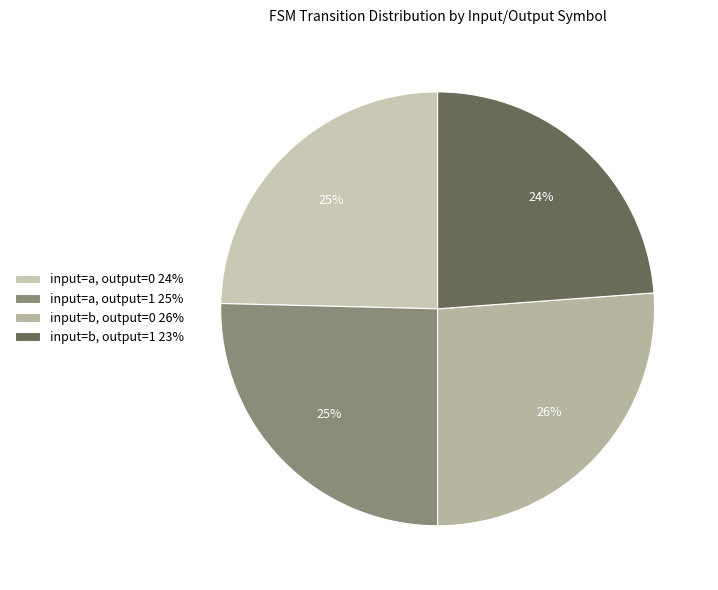

To the nearest percent, what is the difference between the largest and smallest slice percentages?

2%